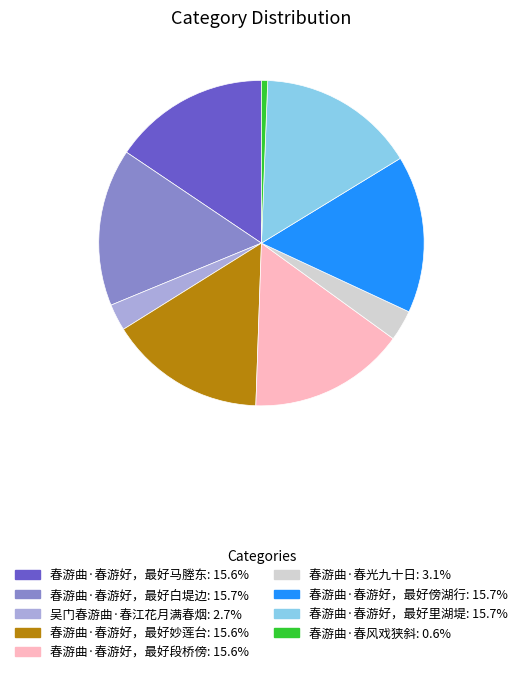

Is the sum of 春游曲·春风戏狭斜 and 吴门春游曲·春江花月满春烟 greater than half?

No